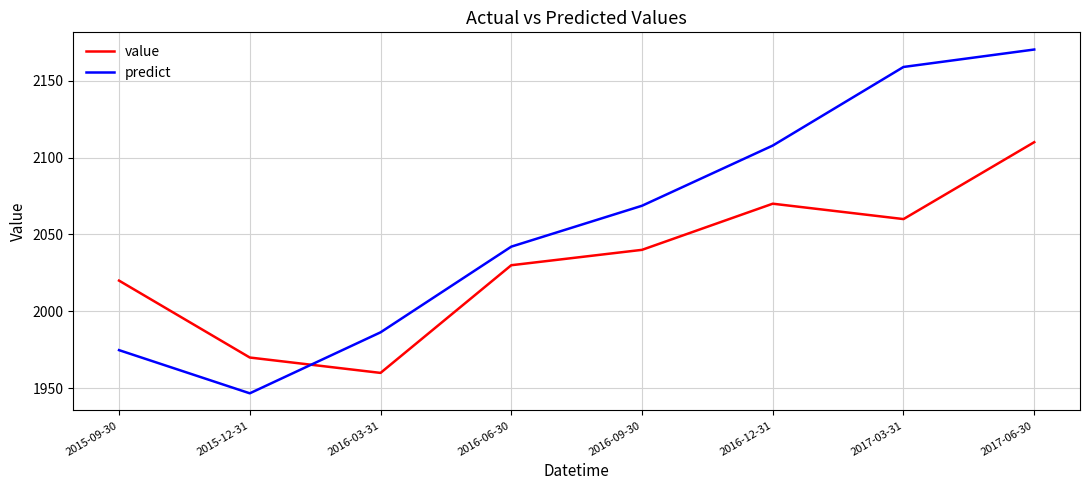

Where is the first local minimum for value?

2016-03-31